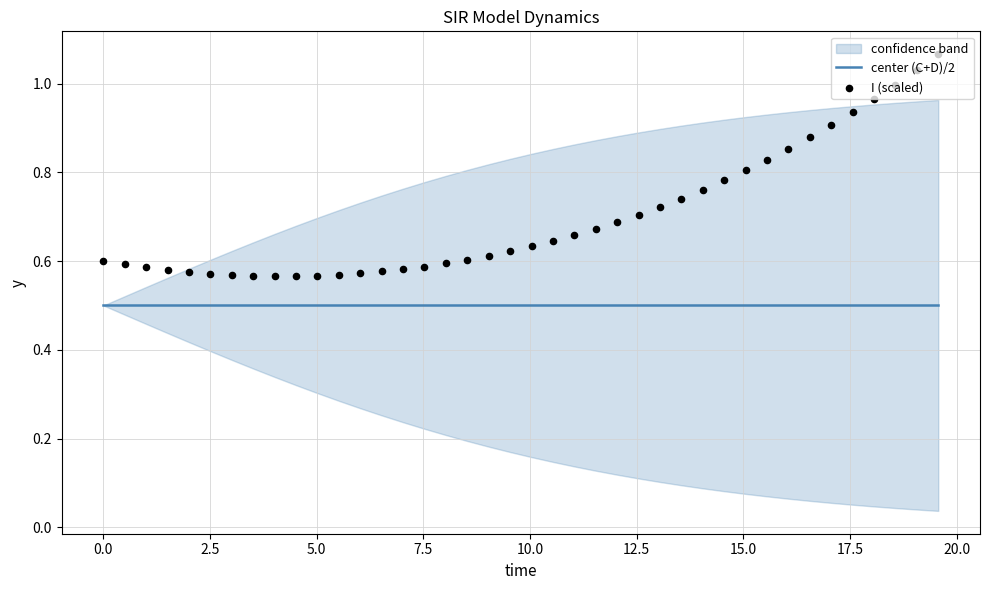

Which series contains the highest Y value?

I (scaled)